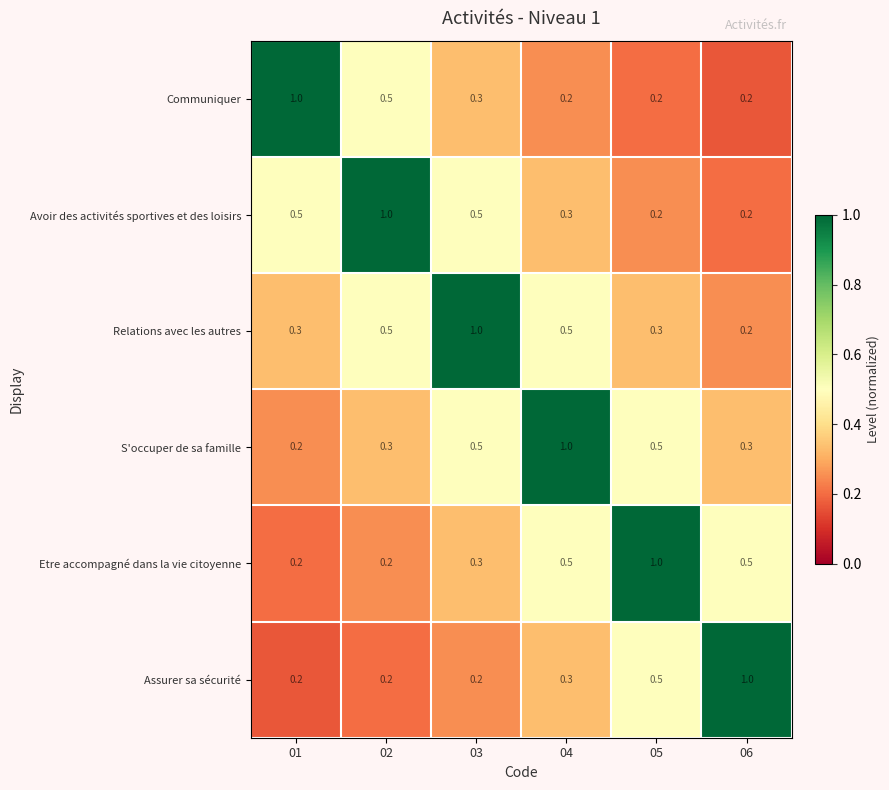

What is the greatest value displayed?

1.0